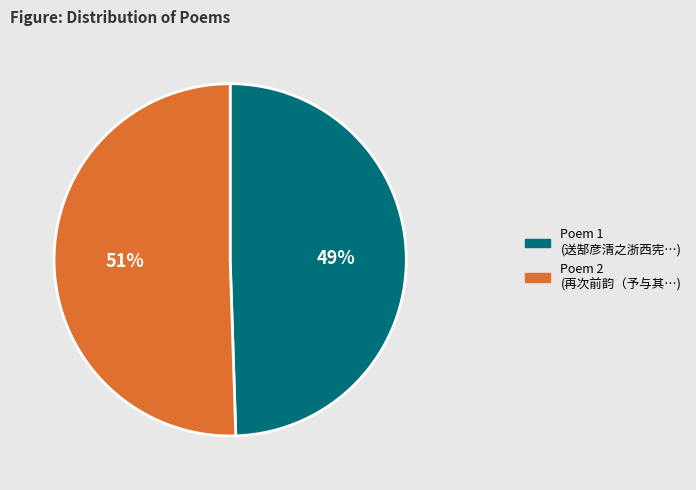

How many segments does this pie chart have?

2